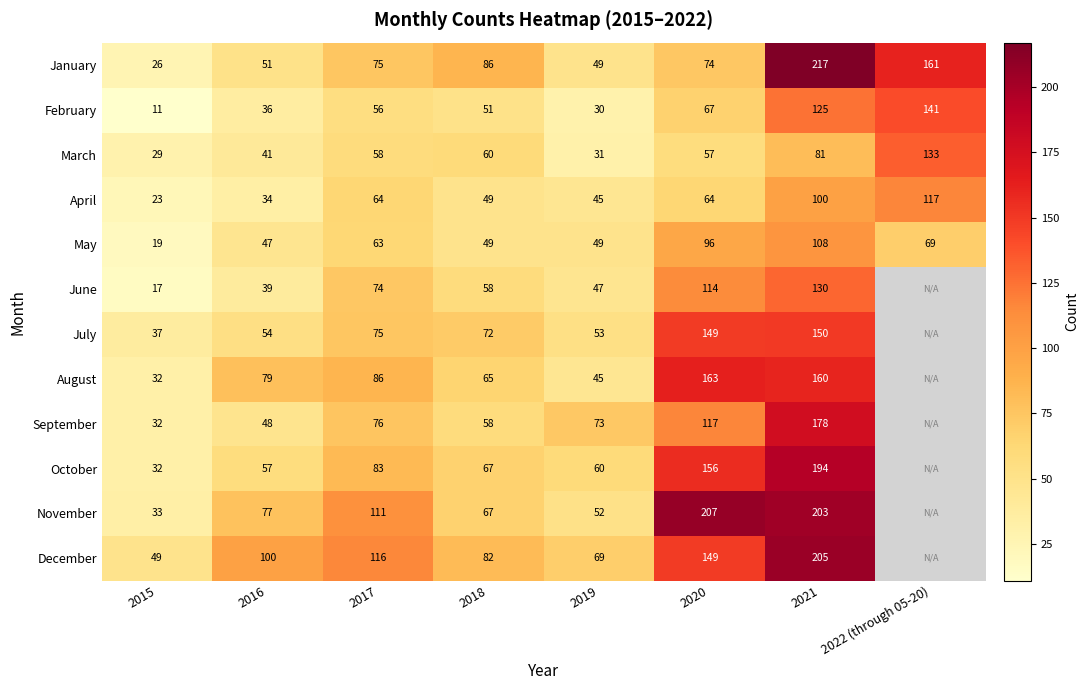

What is the difference between the September values at 2020 and 2021?

61